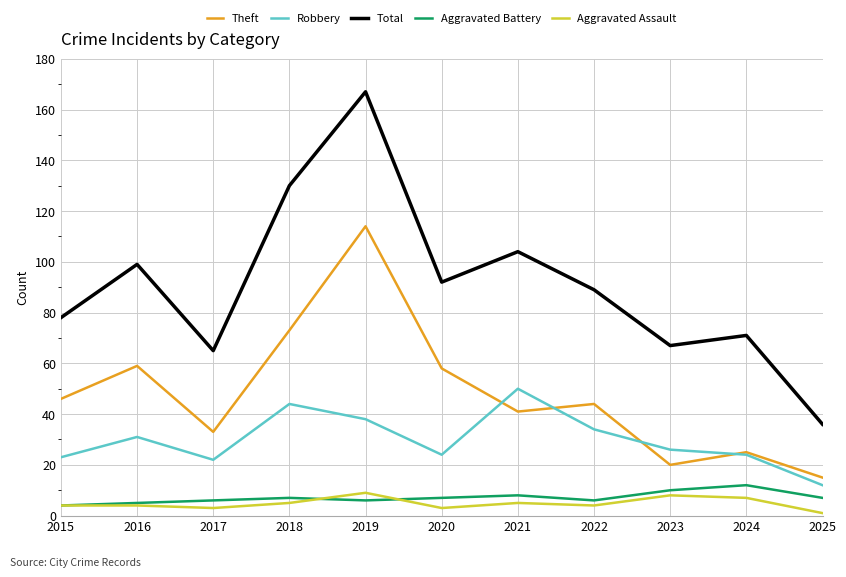

Which series has the largest total across all categories?

Total